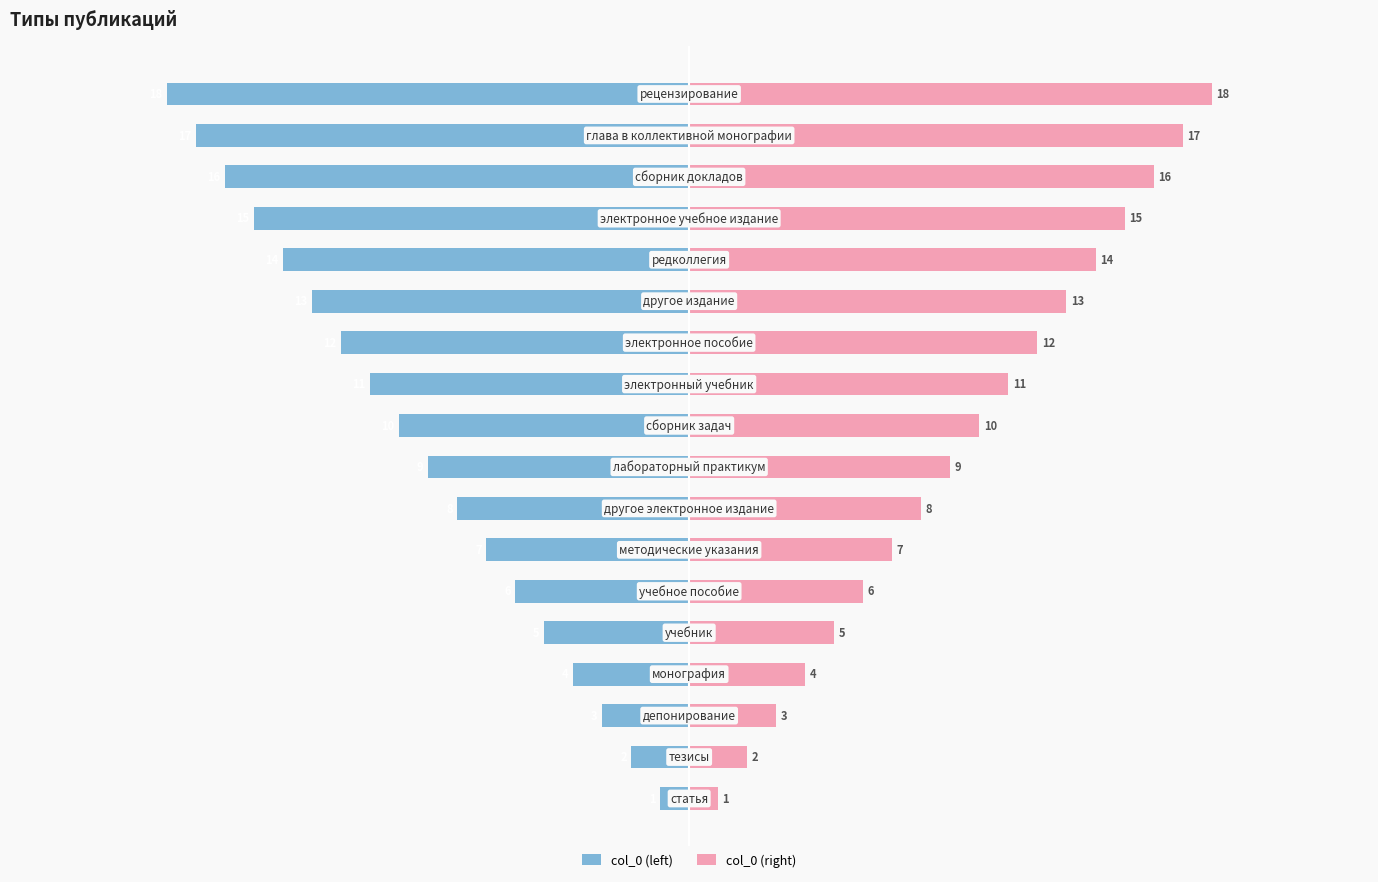

Which series has the largest total across all categories?

col_0 (right)